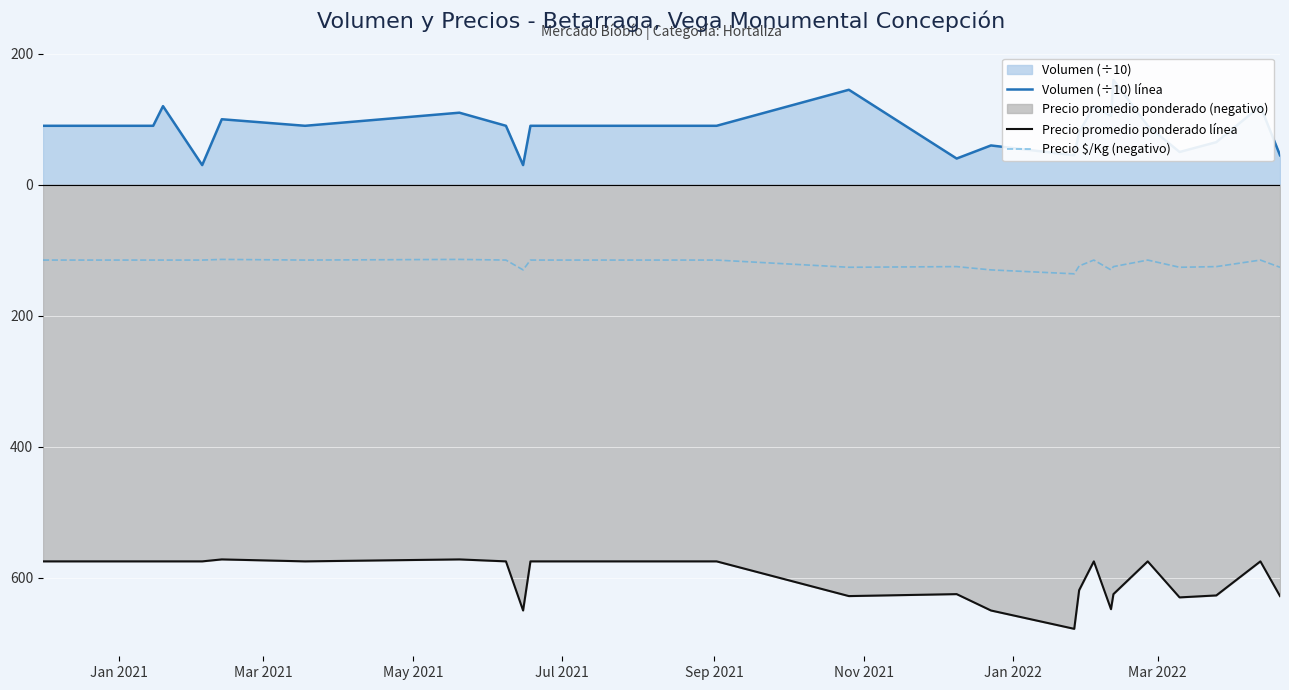

Which series has the largest total across all categories?

Volumen (÷10) línea